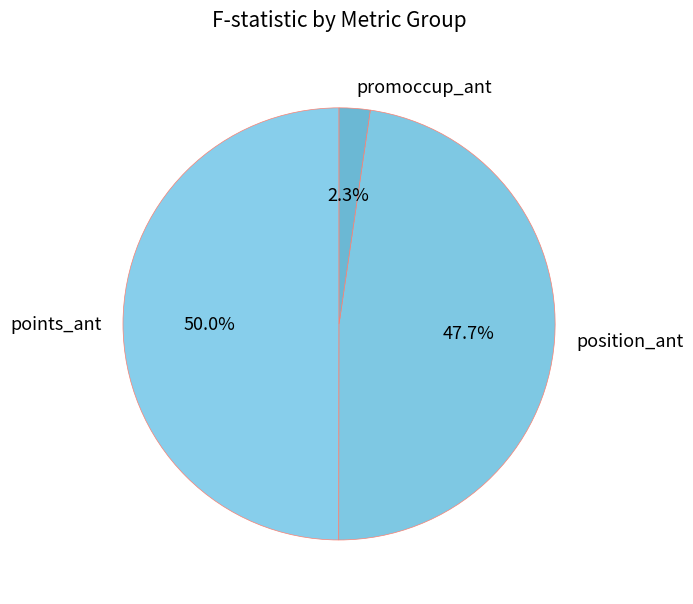

To the nearest percent, what is the combined percentage of position_ant and promoccup_ant?

50%